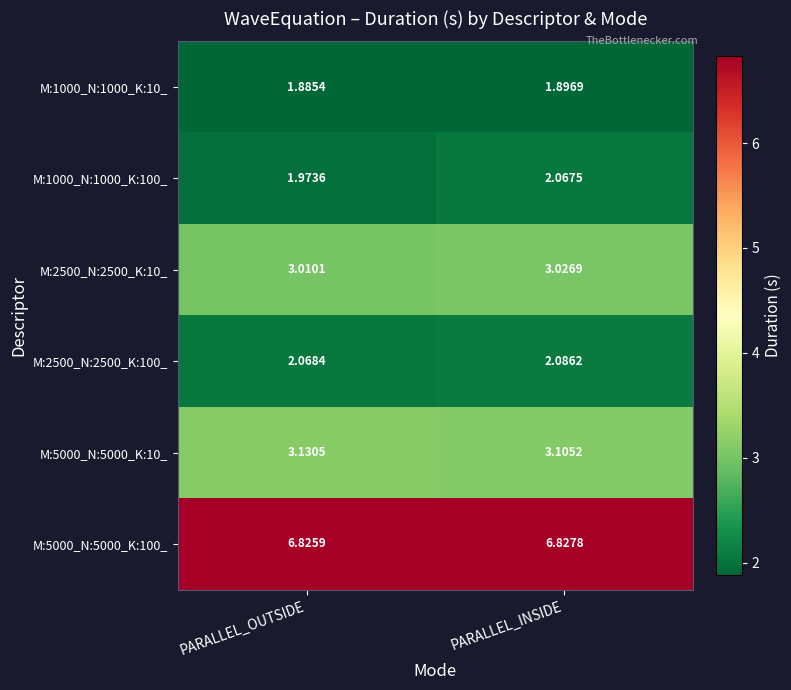

How many distinct data groups are displayed?

6